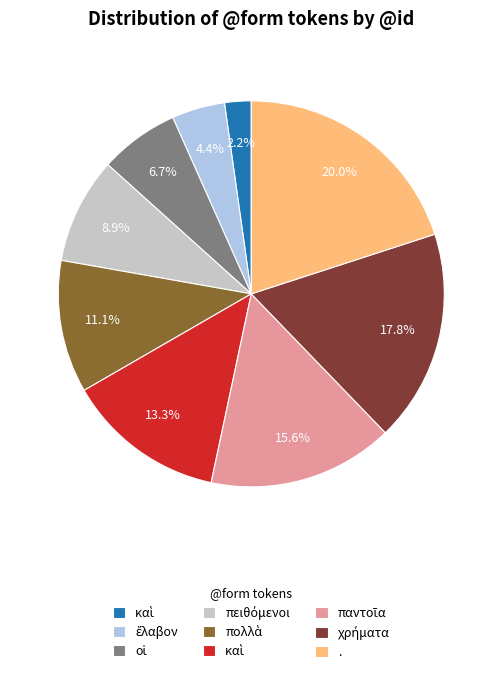

To the nearest percent, what is the difference between the largest and smallest slice percentages?

18%